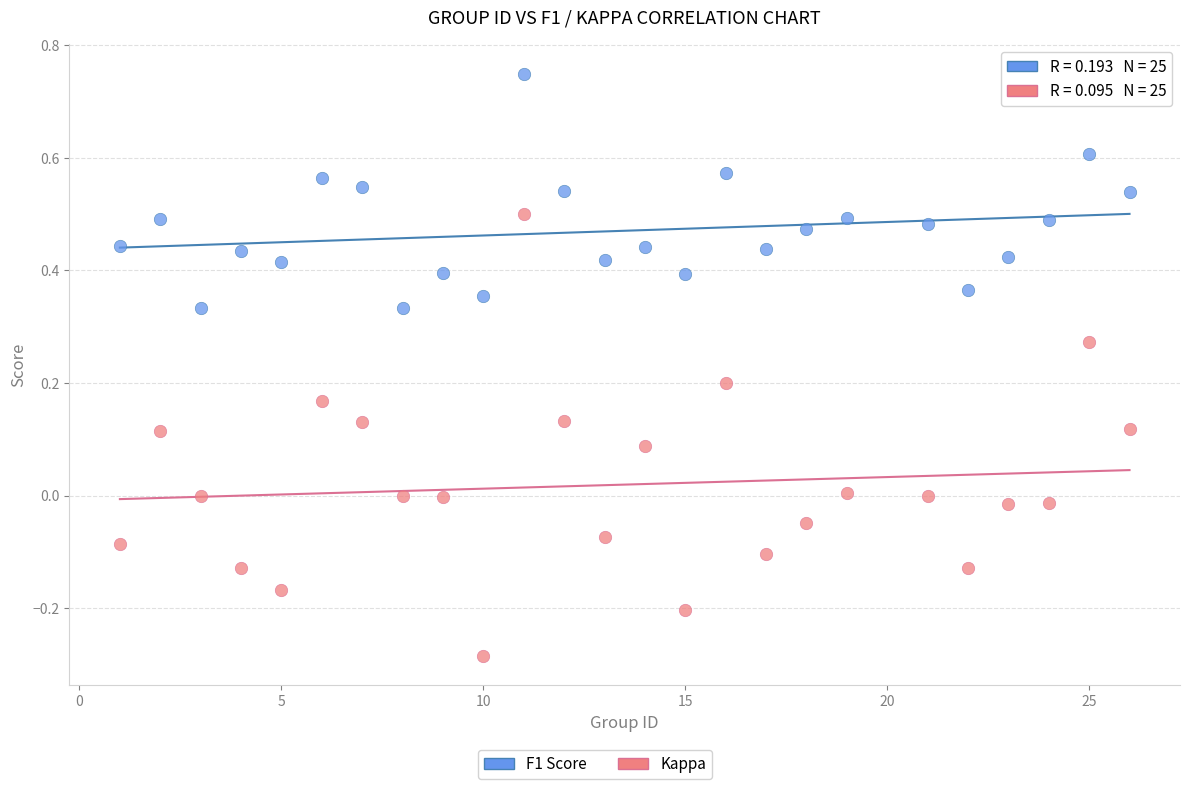

Which series reaches the minimum Y coordinate?

Kappa